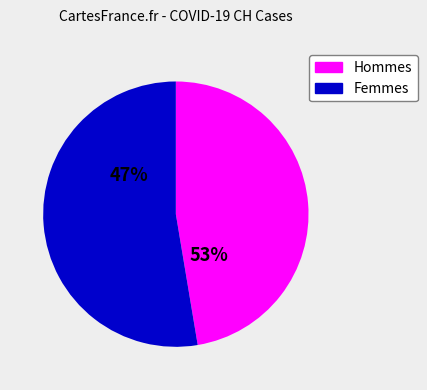

To the nearest percent, what is the average slice percentage?

50%